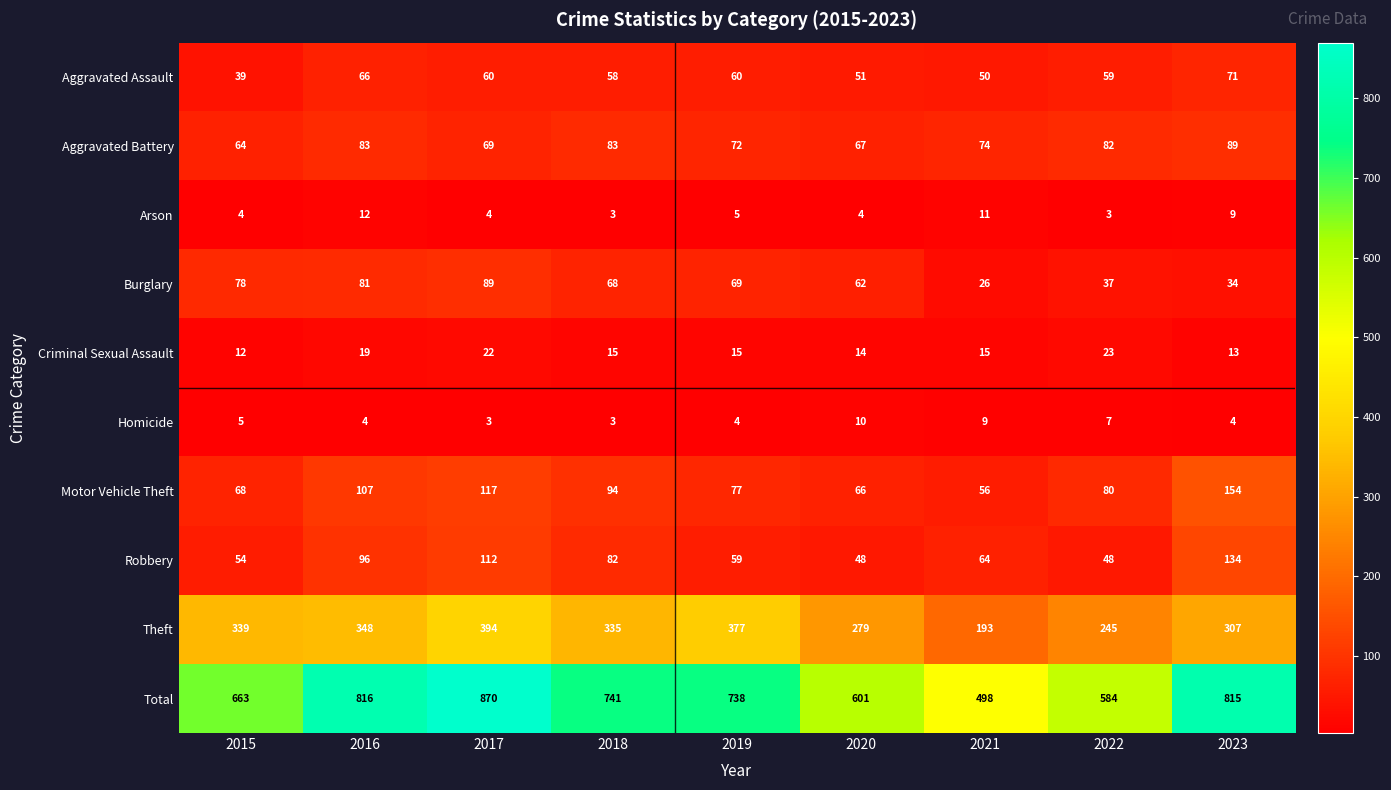

Which category has the highest value in the Burglary series?

2017